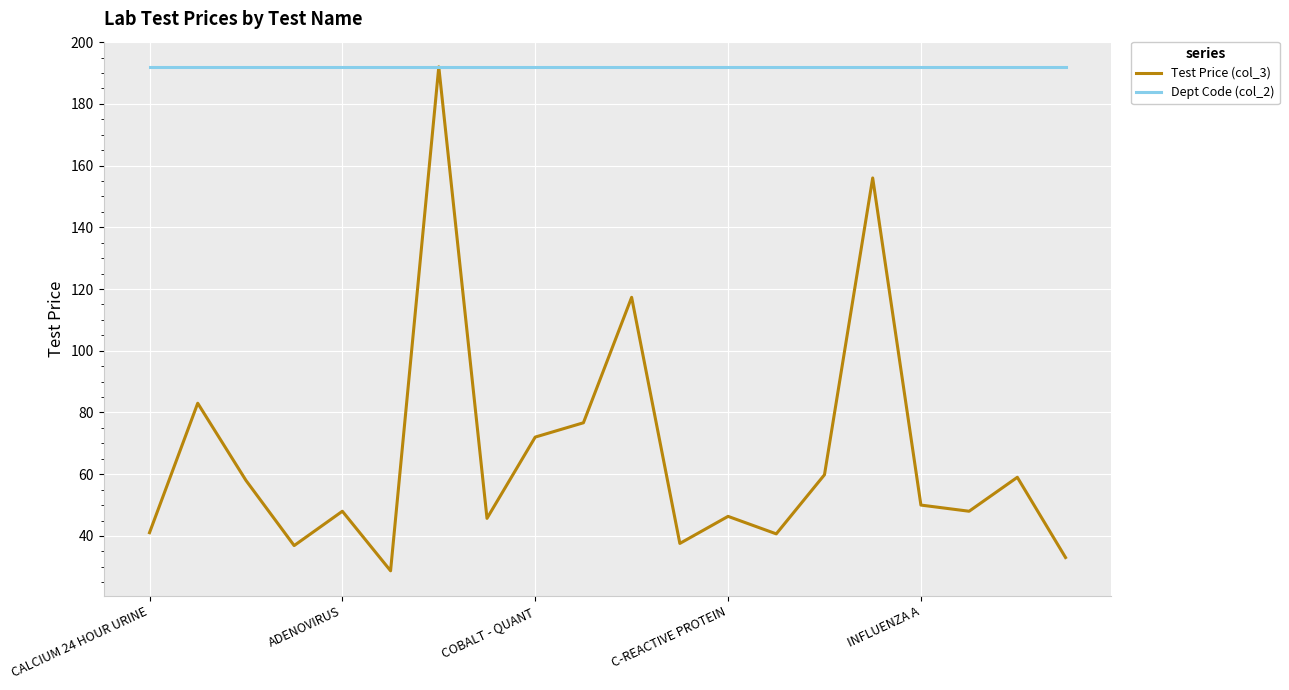

Rank the series by their average value, from lowest to highest.

Test Price (col_3), Dept Code (col_2)